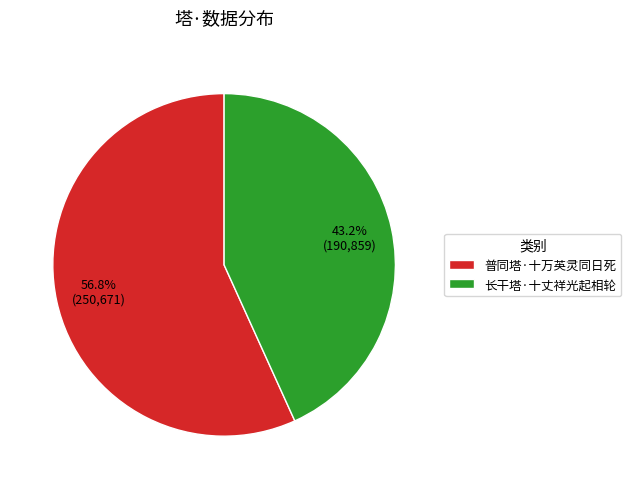

Approximately how many times larger is the value at 长干塔·十丈祥光起相轮 compared to 普同塔·十万英灵同日死?

0.8